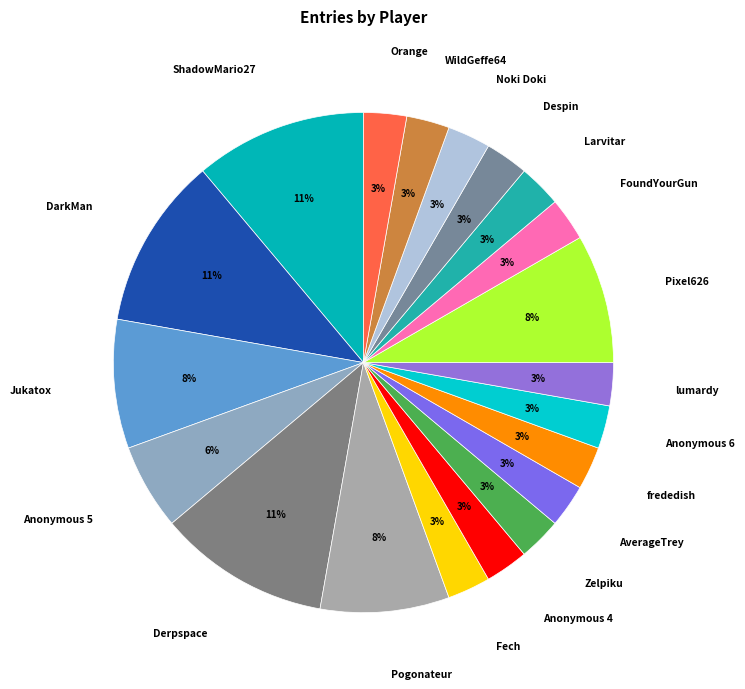

Between WildGeffe64 and Jukatox, which is larger?

Jukatox